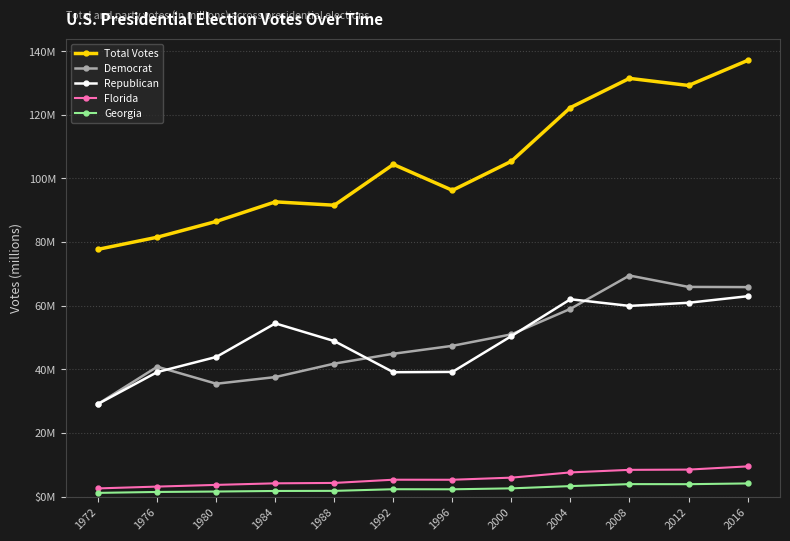

What value does the Republican series have at 1972?

29.2